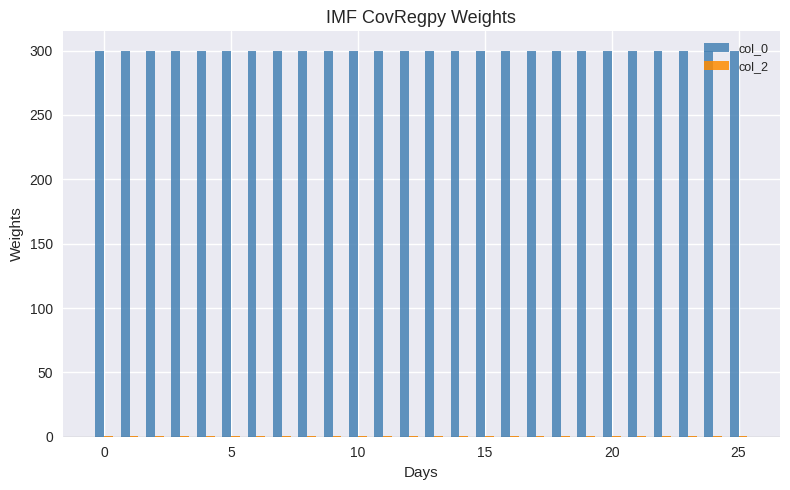

Which series has the largest total across all categories?

col_0